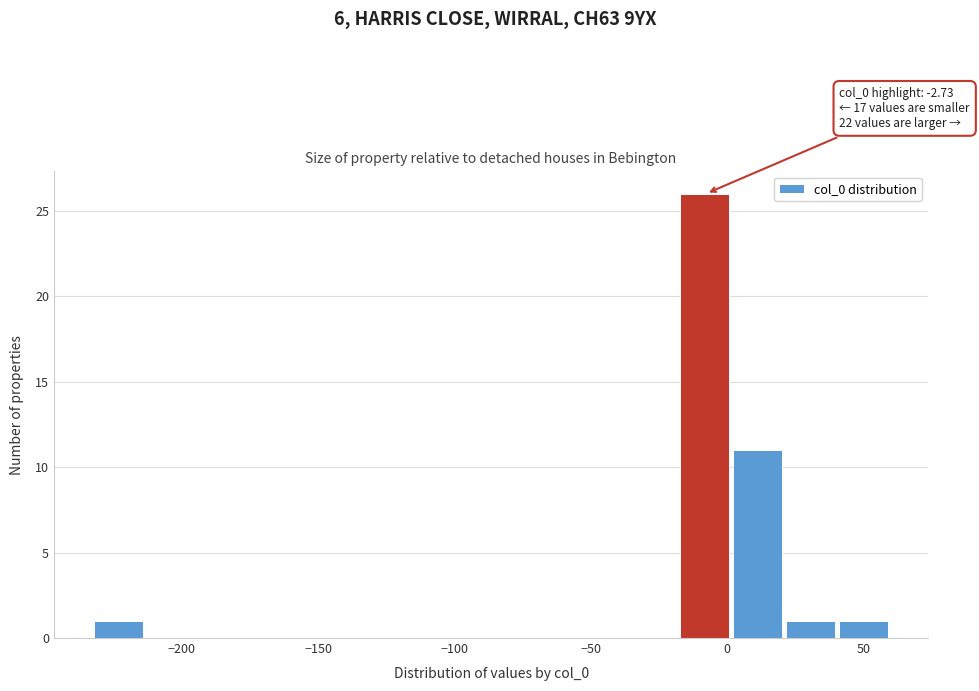

Around what value on the x-axis is the tallest bar? Give the approximate position of its centre, as read against the axis.

-10